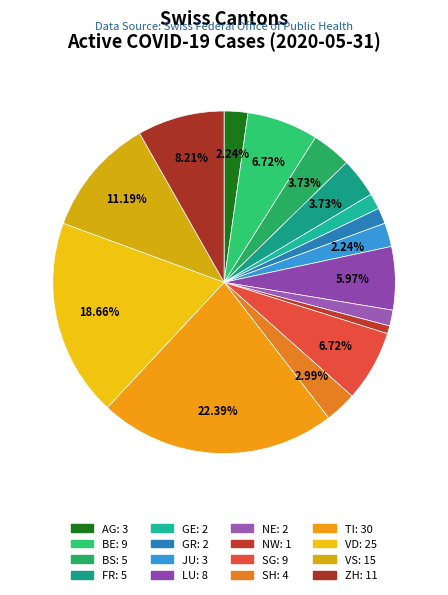

How many segments does this pie chart have?

16